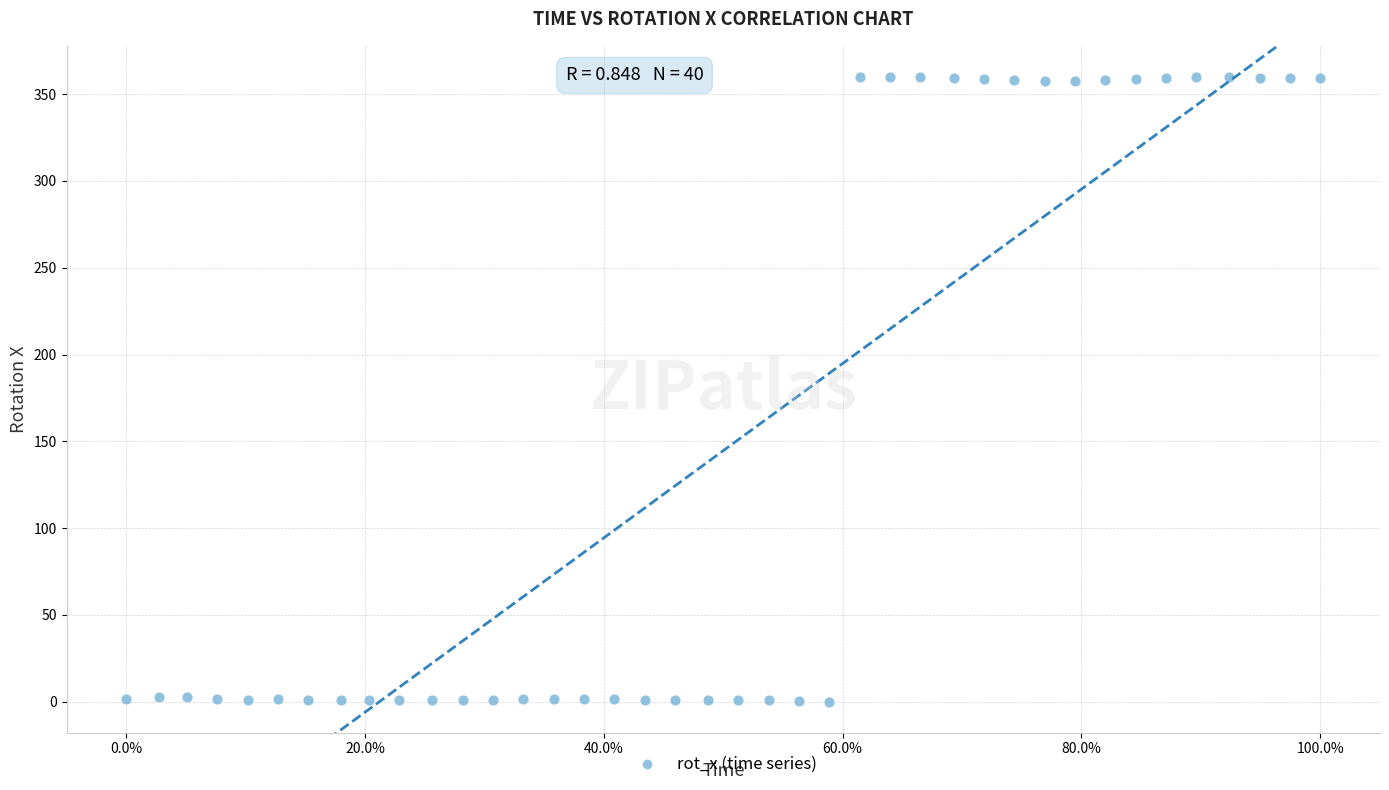

What is the range of X values (max minus min)?

100.0